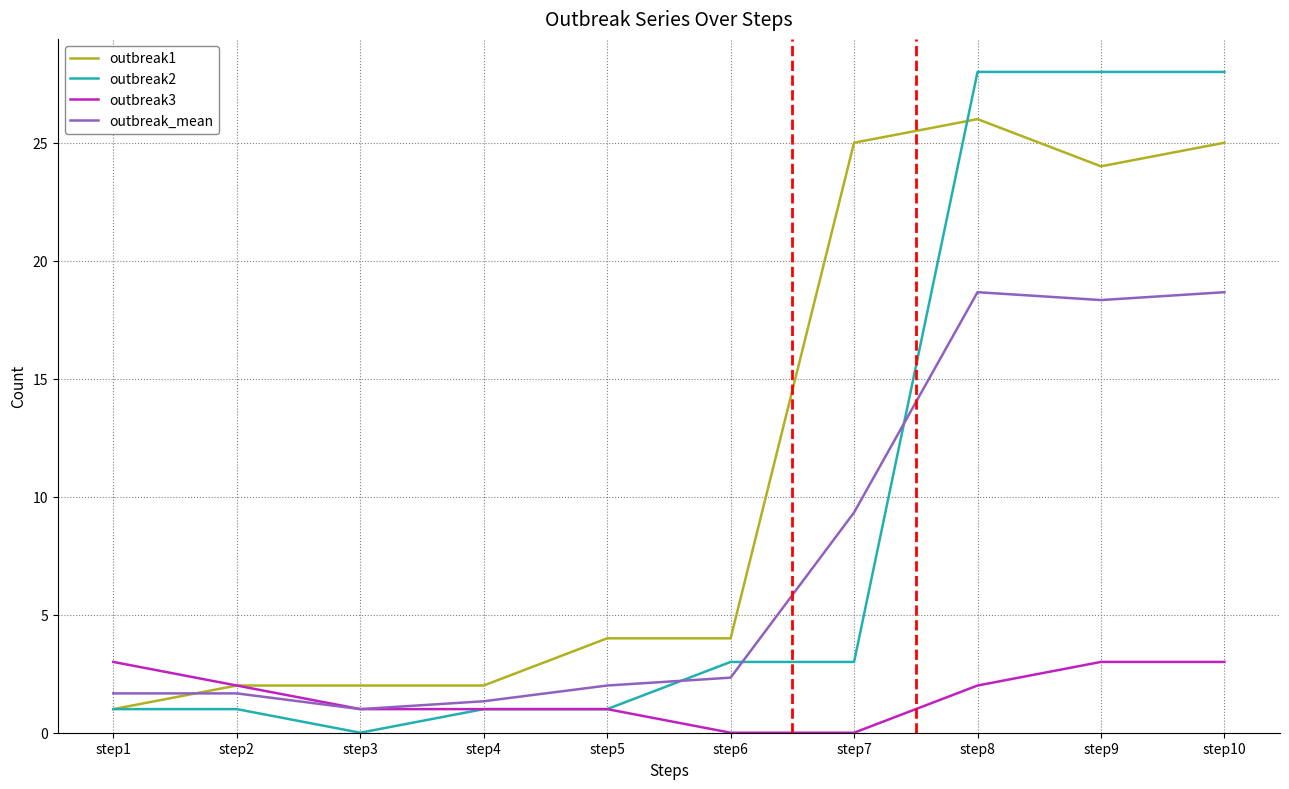

True or false: outbreak2 has a value of 1.0 at step4.

True